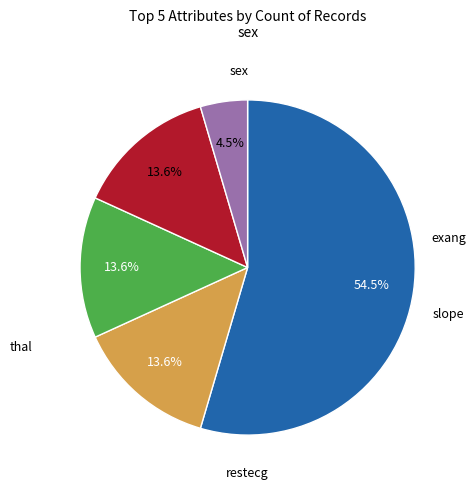

Approximately how many times larger is the value at restecg compared to slope?

1.0